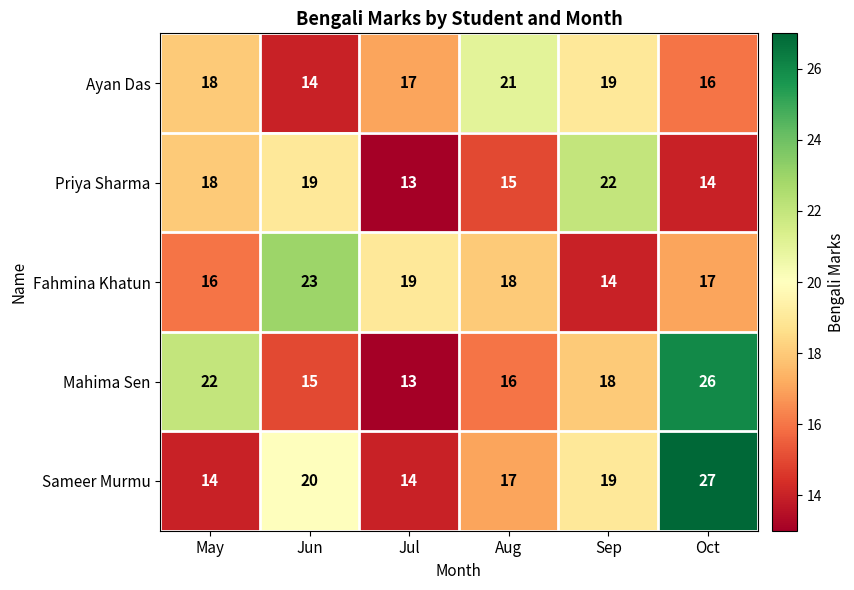

Is the value of Sameer Murmu at Aug greater than the value of Ayan Das at May?

No